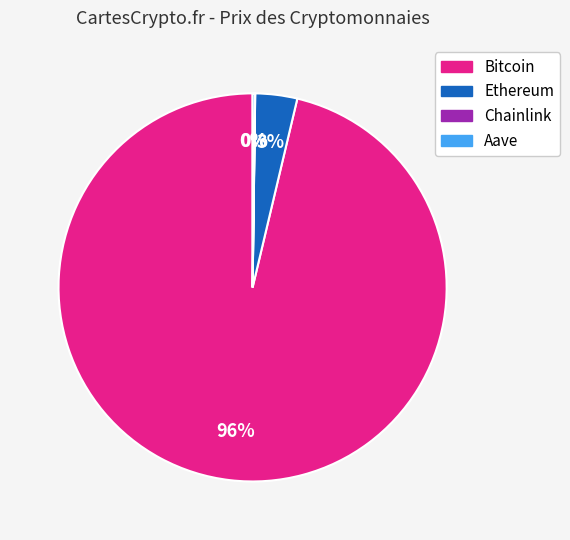

To the nearest percent, what portion does Ethereum represent?

3%